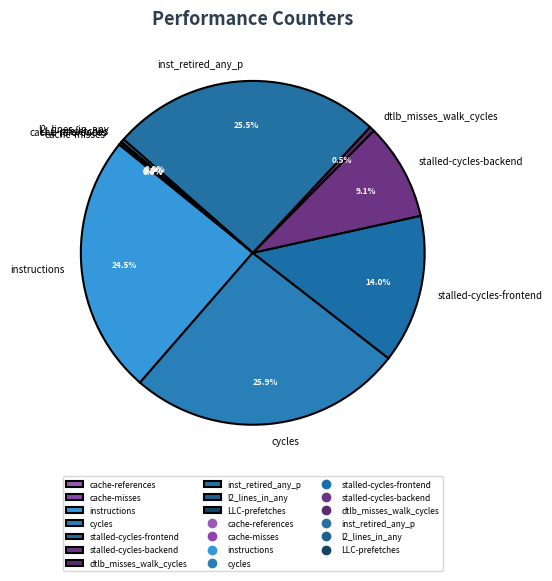

To the nearest percent, what is the average slice percentage?

10%